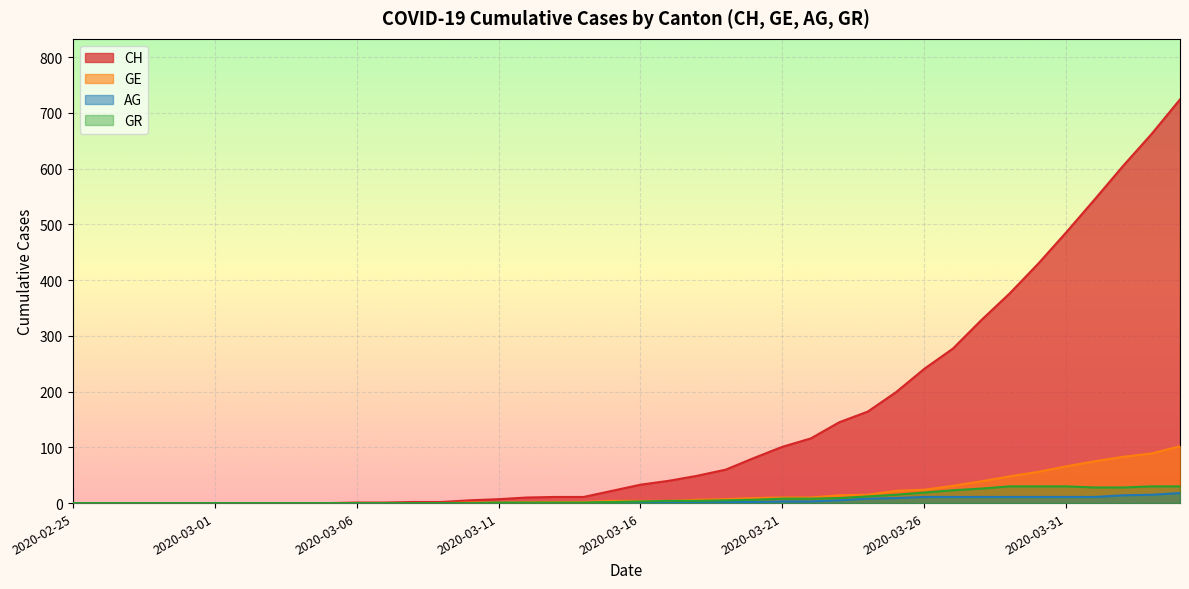

What is the label of the 39th point from the left?

2020-04-03